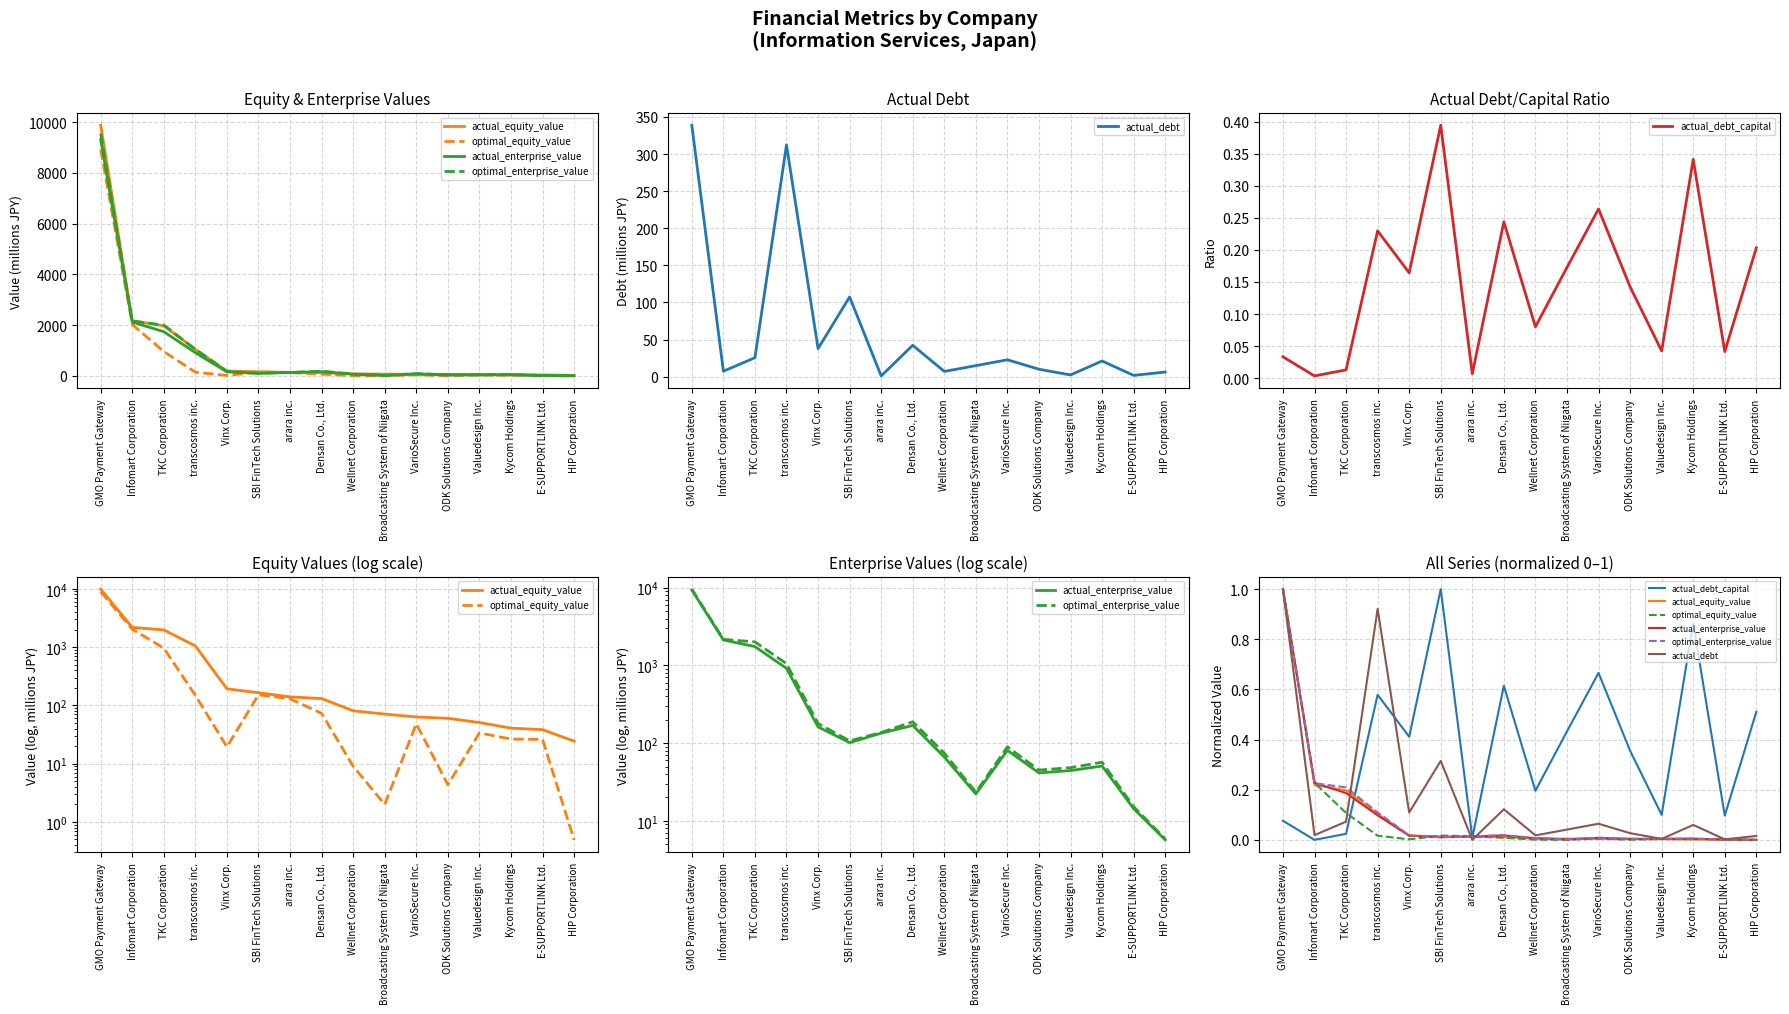

At which category does the chart reach its peak across all series?

GMO Payment Gateway